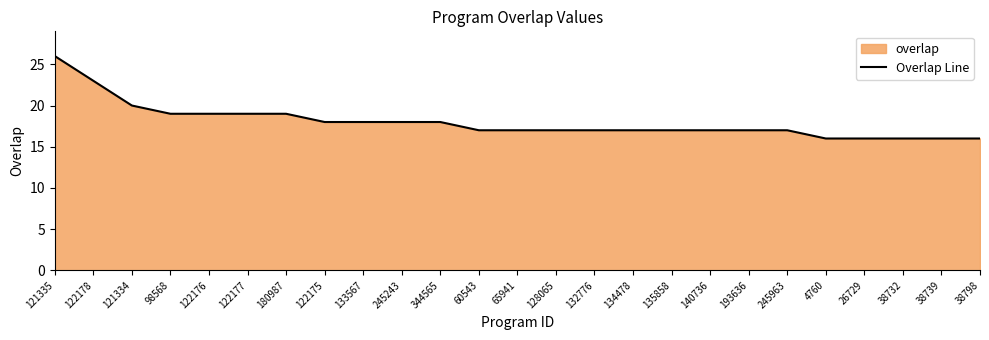

What is the label of the 9th point from the left?

133567